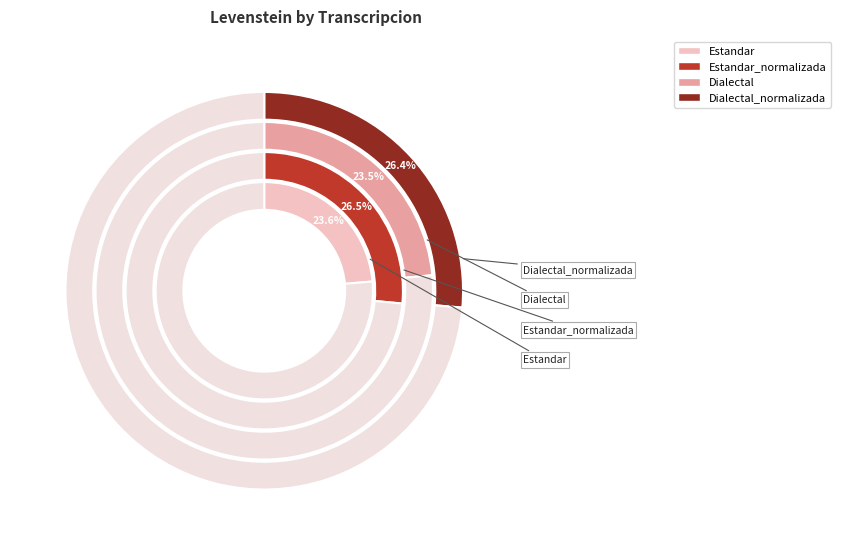

Count the number of slices in the pie.

4